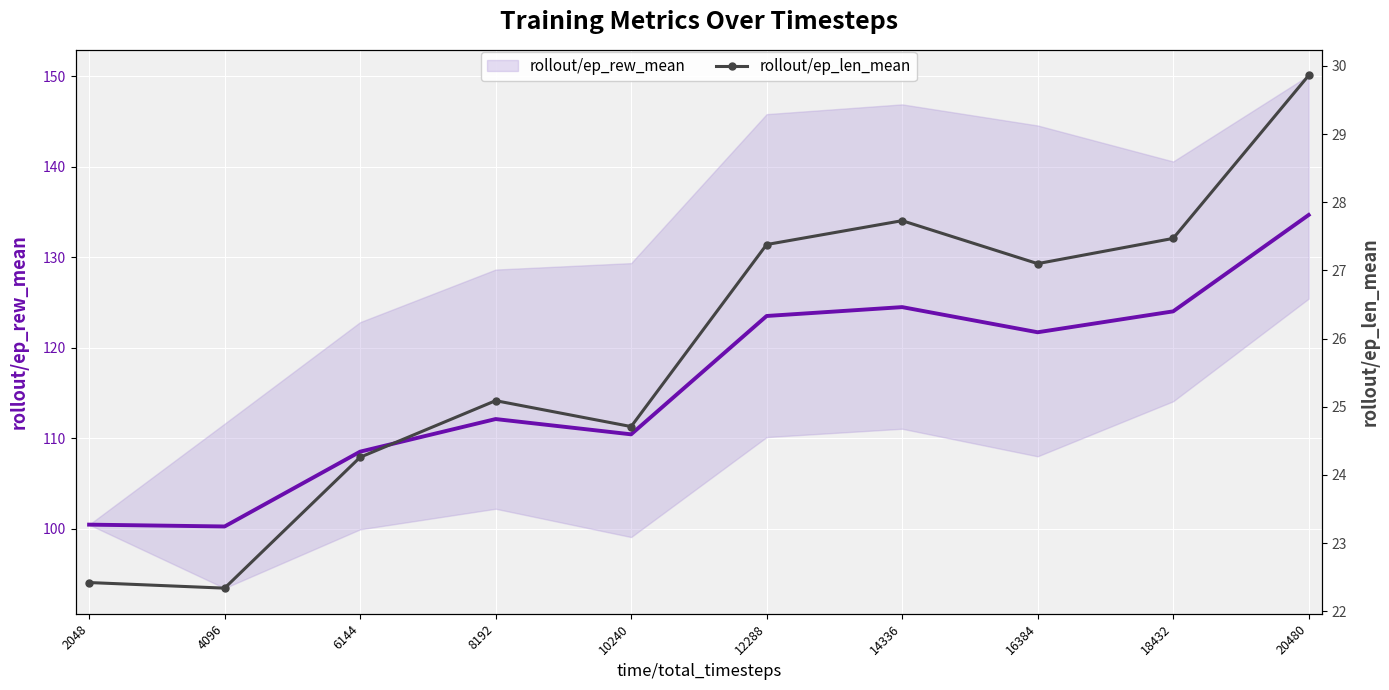

Is it true that rollout/ep_len_mean equals 15.1 at 18432?

False